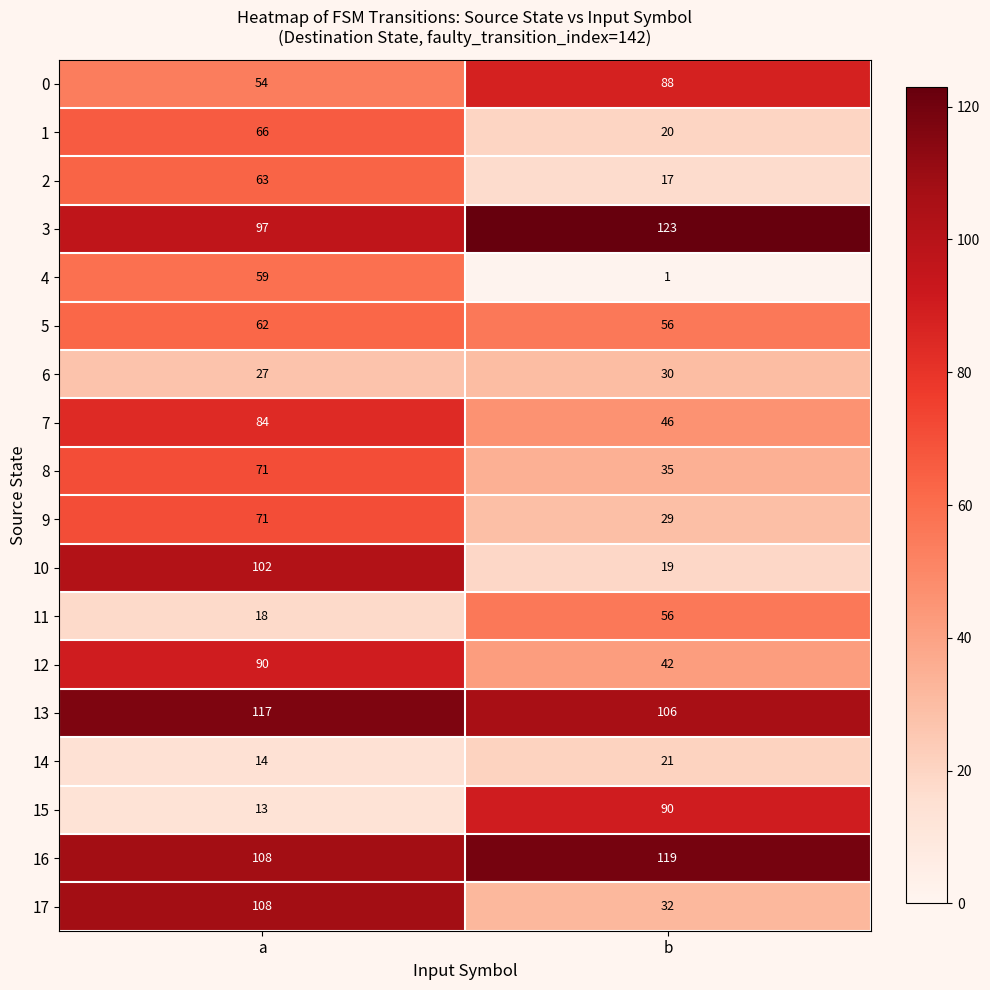

Which category has the highest value in the 13 series?

a